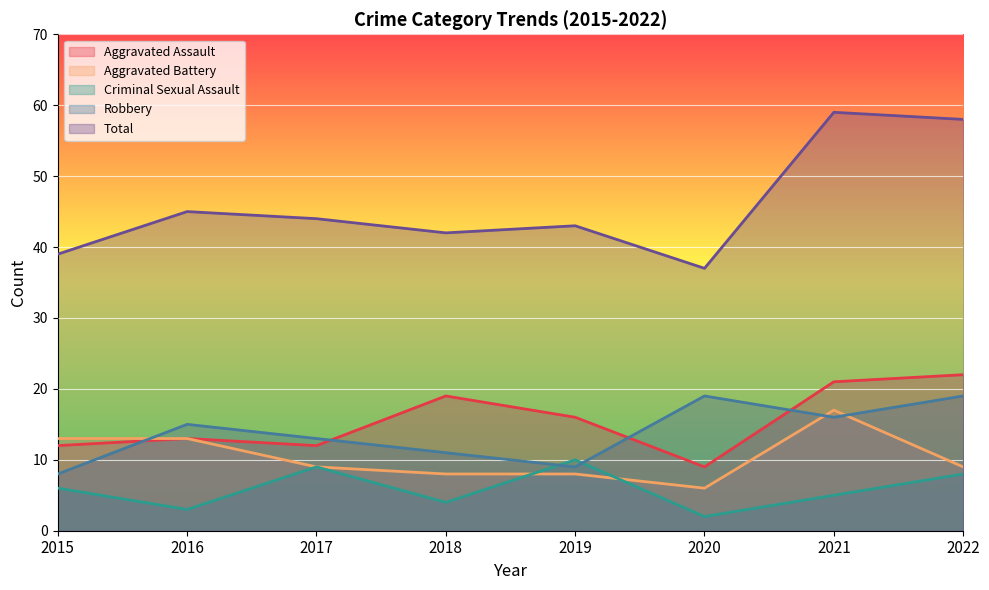

In Total, how many points are lower than both neighbors (excluding endpoints)?

2